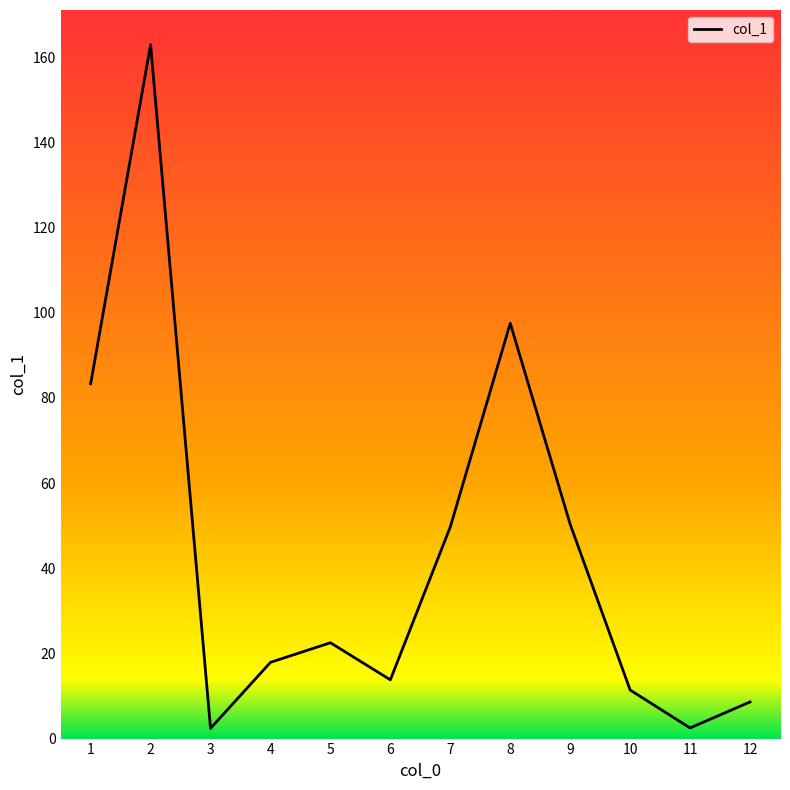

Which has a higher value, 8 or 1?

8